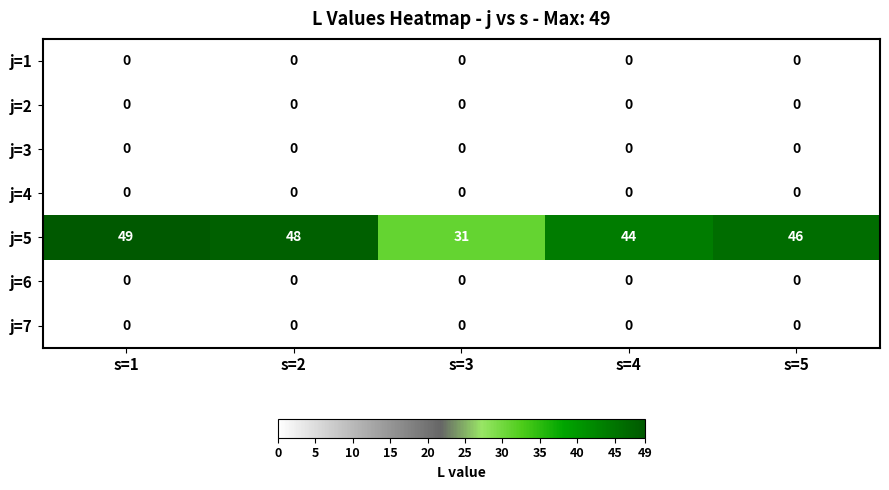

What is the sum of all j=5 values?

218